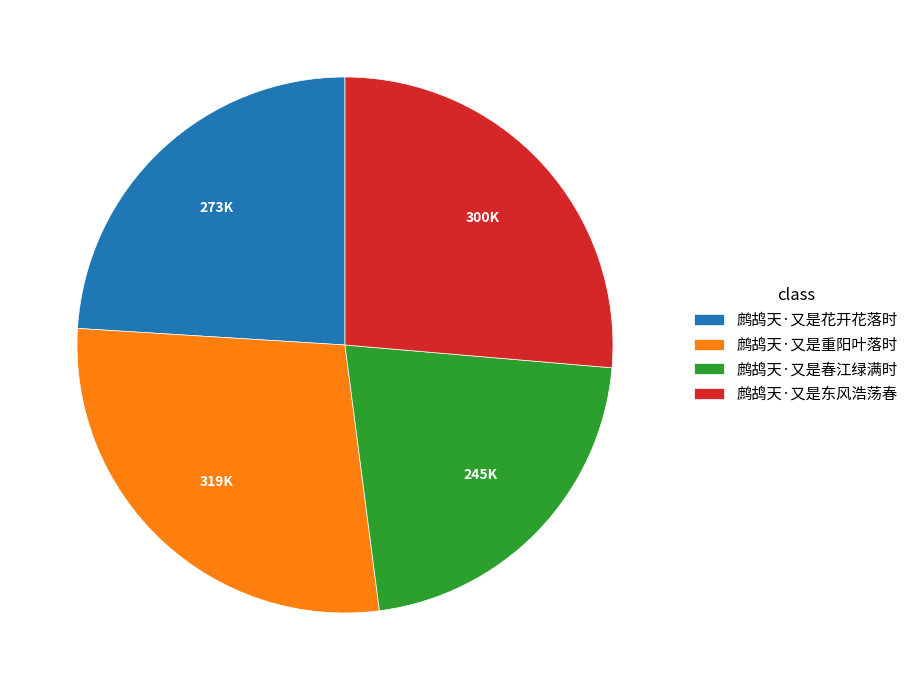

Is the sum of 鹧鸪天·又是东风浩荡春 and 鹧鸪天·又是重阳叶落时 greater than half?

Yes